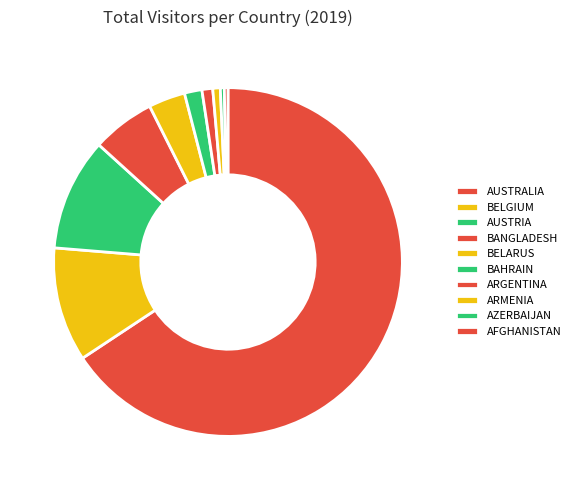

Which category accounts for the majority?

AUSTRALIA